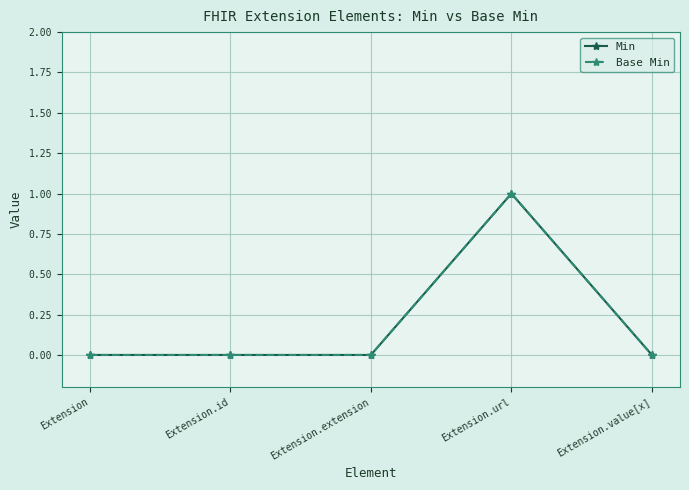

What is the sum of all Min values?

1